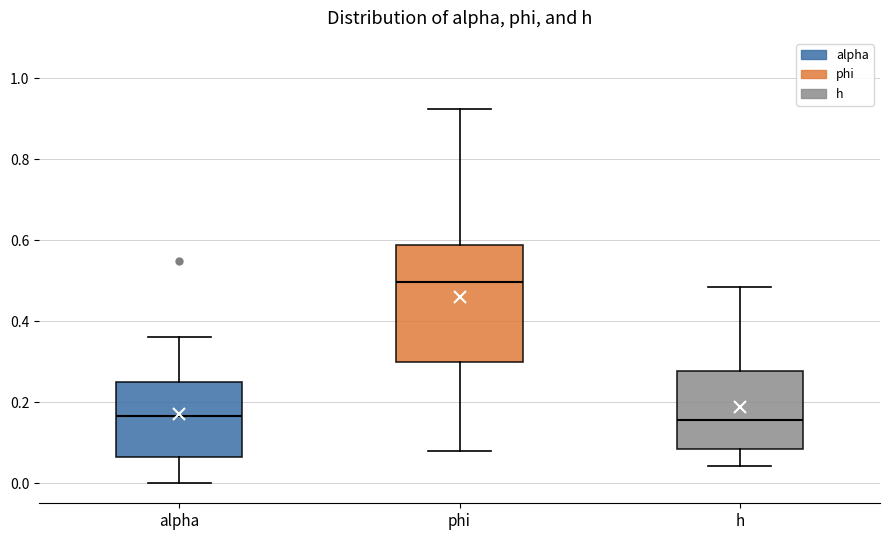

Where does the upper whisker of the box for h end on the y-axis? The values are not printed on the chart, so give them approximately, as read against the axis.

0.48